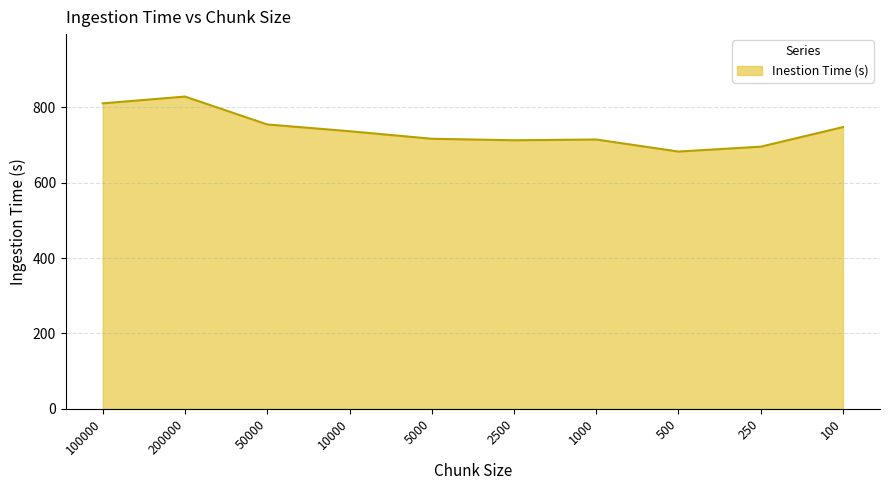

Which category has the highest value across all series?

200000